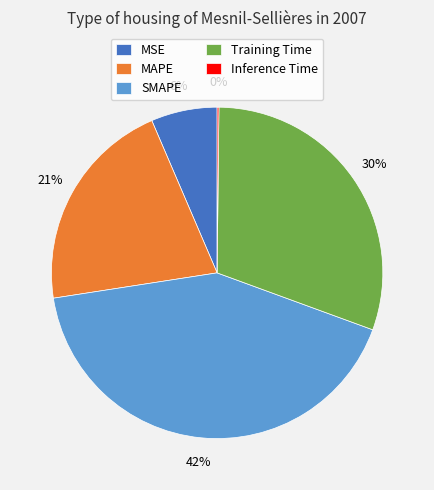

The SMAPE slice represents 57% of the pie. True or false?

False